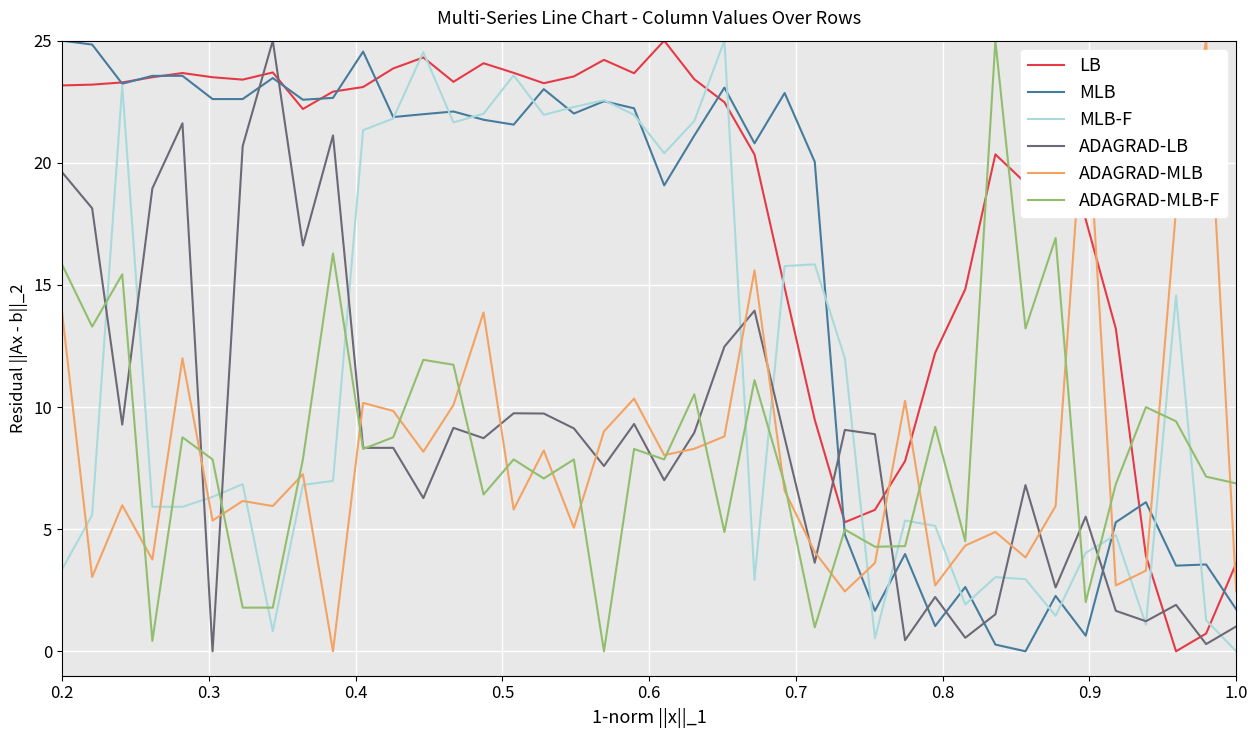

Which series has the largest total across all categories?

LB